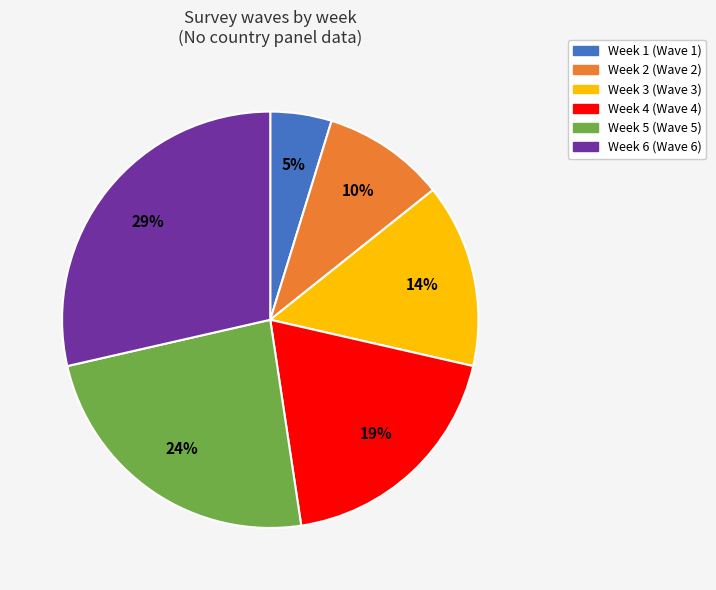

What percentage is the Week 3 slice, to the nearest percent?

14%